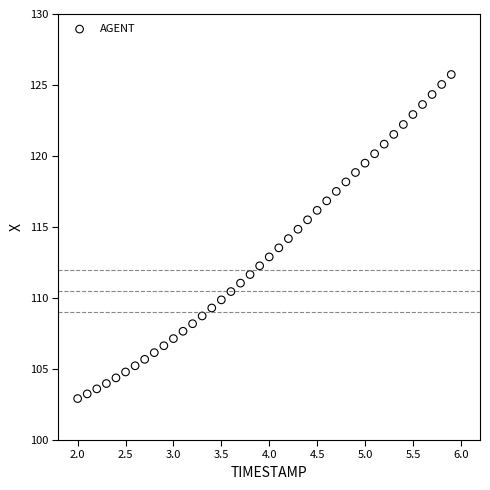

What is the range of X values (max minus min)?

3.9